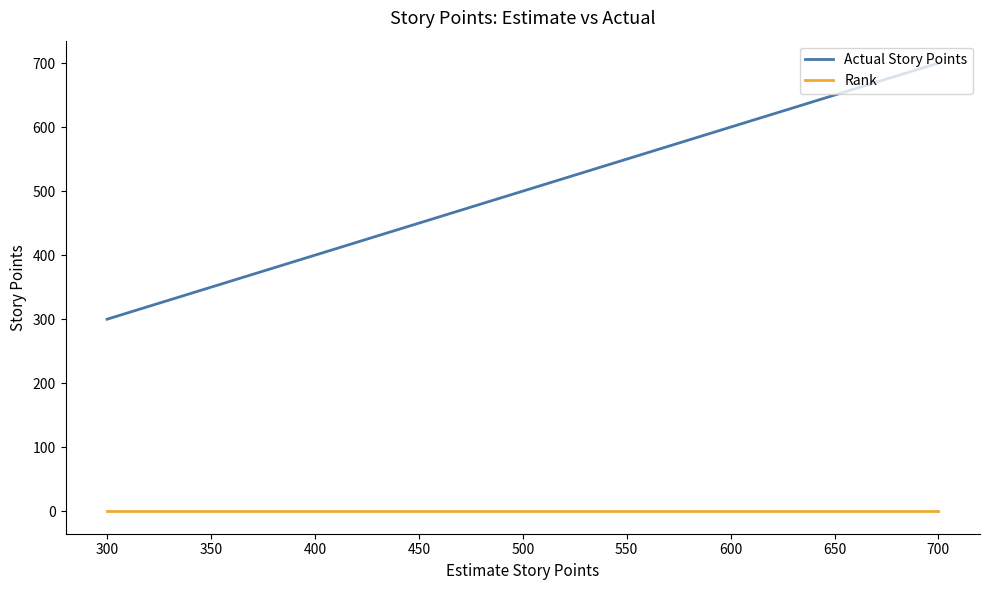

True or false: Rank has more than 2 interior local peaks.

False